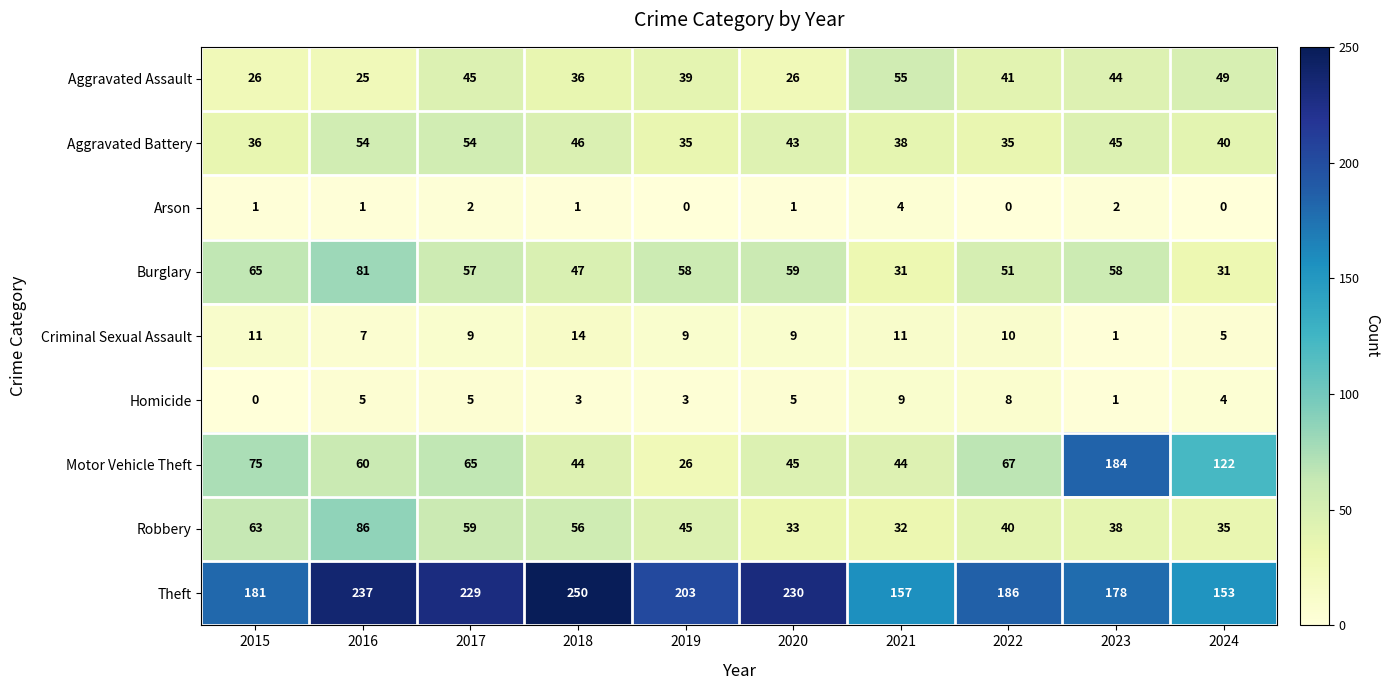

Which series has the largest range (max minus min)?

Motor Vehicle Theft